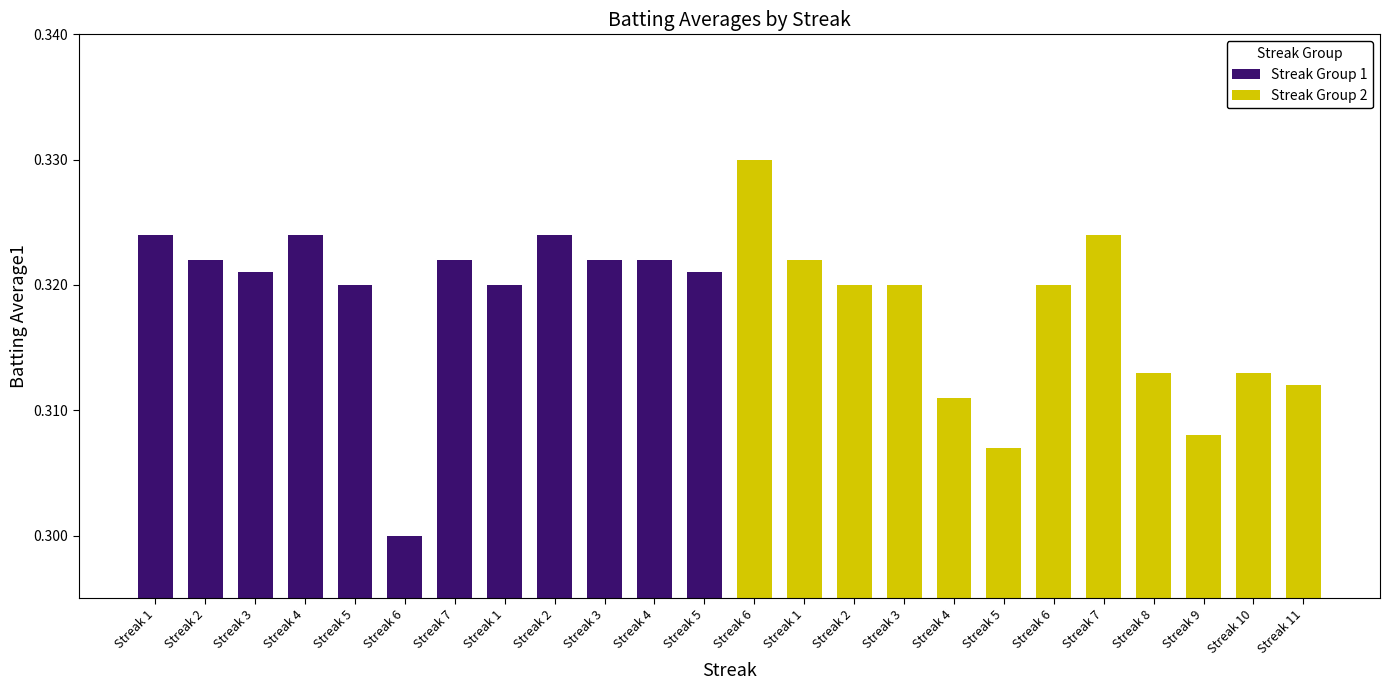

Which series has the largest total across all categories?

Streak Group 1